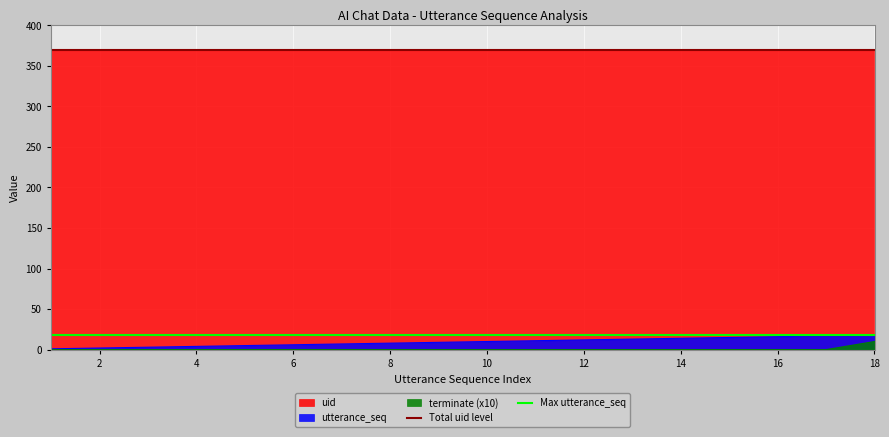

Is it true that Max utterance_seq equals 28 at 0?

False